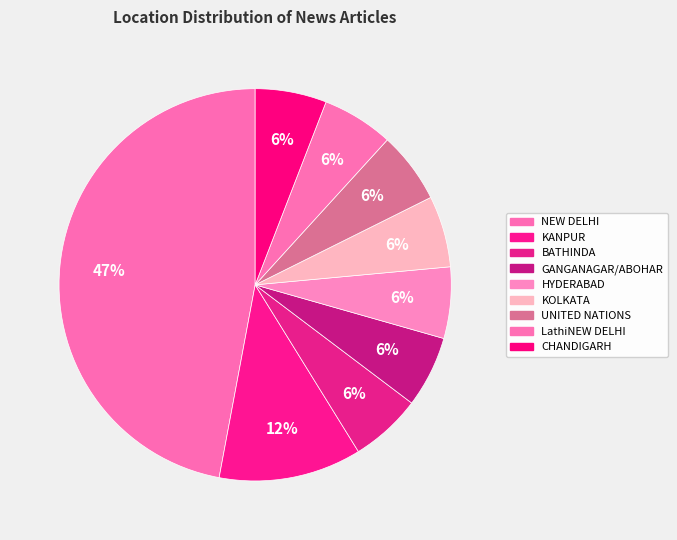

To the nearest percent, what portion does LathiNEW DELHI represent?

6%